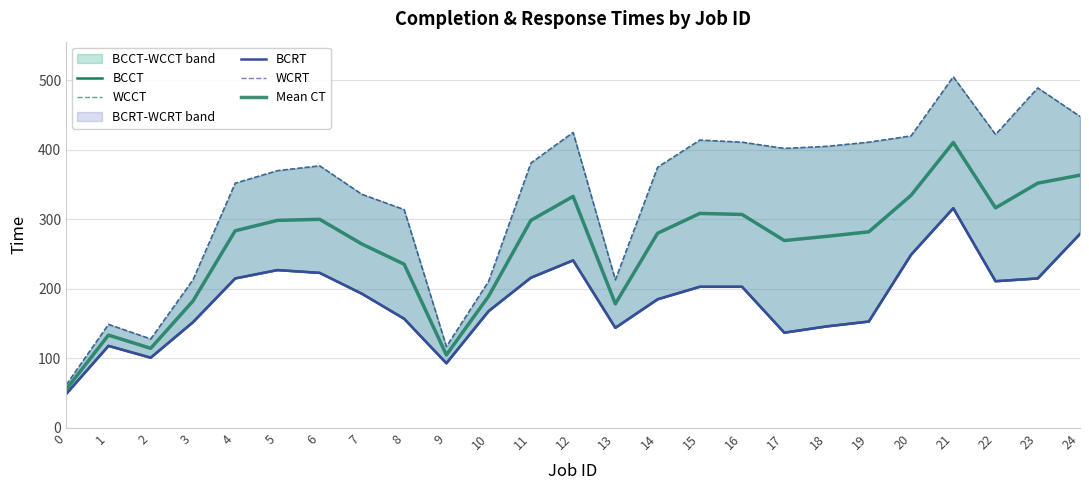

Reading left to right, list all the values displayed in this chart.

BCCT: 49.0	118.0	101.0	152.0	215.0	227.0	223.0	193.0	157.0	93.0	168.0	216.0	241.0	144.0	185.0	203.0	203.0	137.0	146.0	153.0	249.0	316.0	211.0	215.0	279.0
WCCT: 62.0	149.0	128.0	213.0	352.0	370.0	377.0	336.0	314.0	117.0	211.0	381.0	425.0	213.0	375.0	414.0	411.0	402.0	405.0	411.0	420.0	505.0	422.0	489.0	448.0
BCRT: 49.0	118.0	101.0	152.0	215.0	227.0	223.0	193.0	157.0	93.0	168.0	216.0	241.0	144.0	185.0	203.0	203.0	137.0	146.0	153.0	249.0	316.0	211.0	215.0	279.0
WCRT: 62.0	149.0	128.0	213.0	352.0	370.0	377.0	336.0	314.0	117.0	211.0	381.0	425.0	213.0	375.0	414.0	411.0	402.0	405.0	411.0	420.0	505.0	422.0	489.0	448.0
Mean CT: 55.5	133.5	114.5	182.5	283.5	298.5	300.0	264.5	235.5	105.0	189.5	298.5	333.0	178.5	280.0	308.5	307.0	269.5	275.5	282.0	334.5	410.5	316.5	352.0	363.5